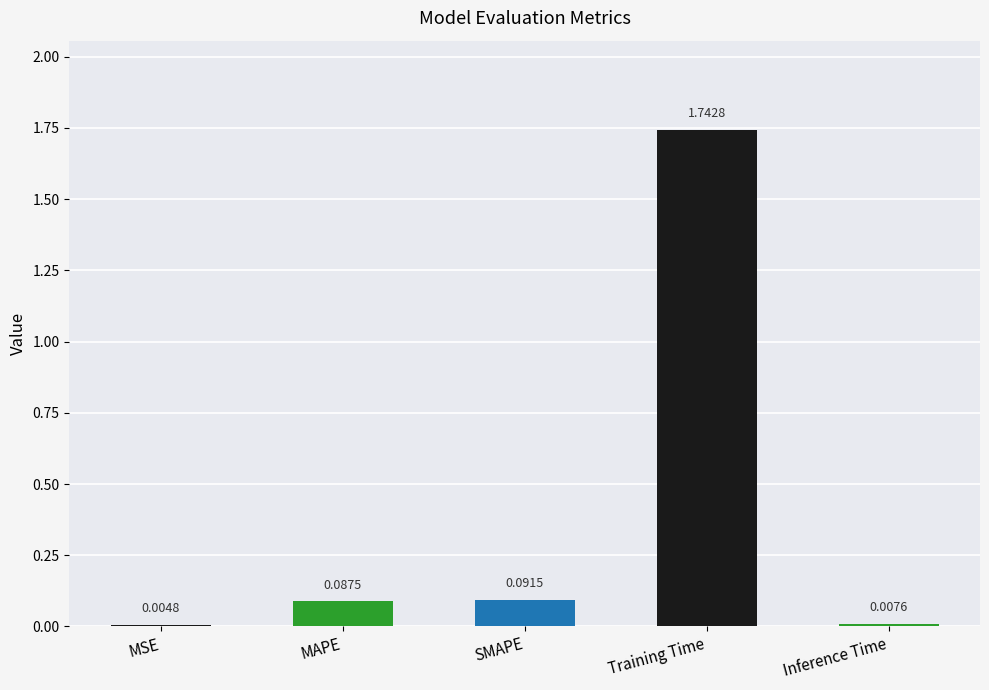

What is the sum of all values?

1.9